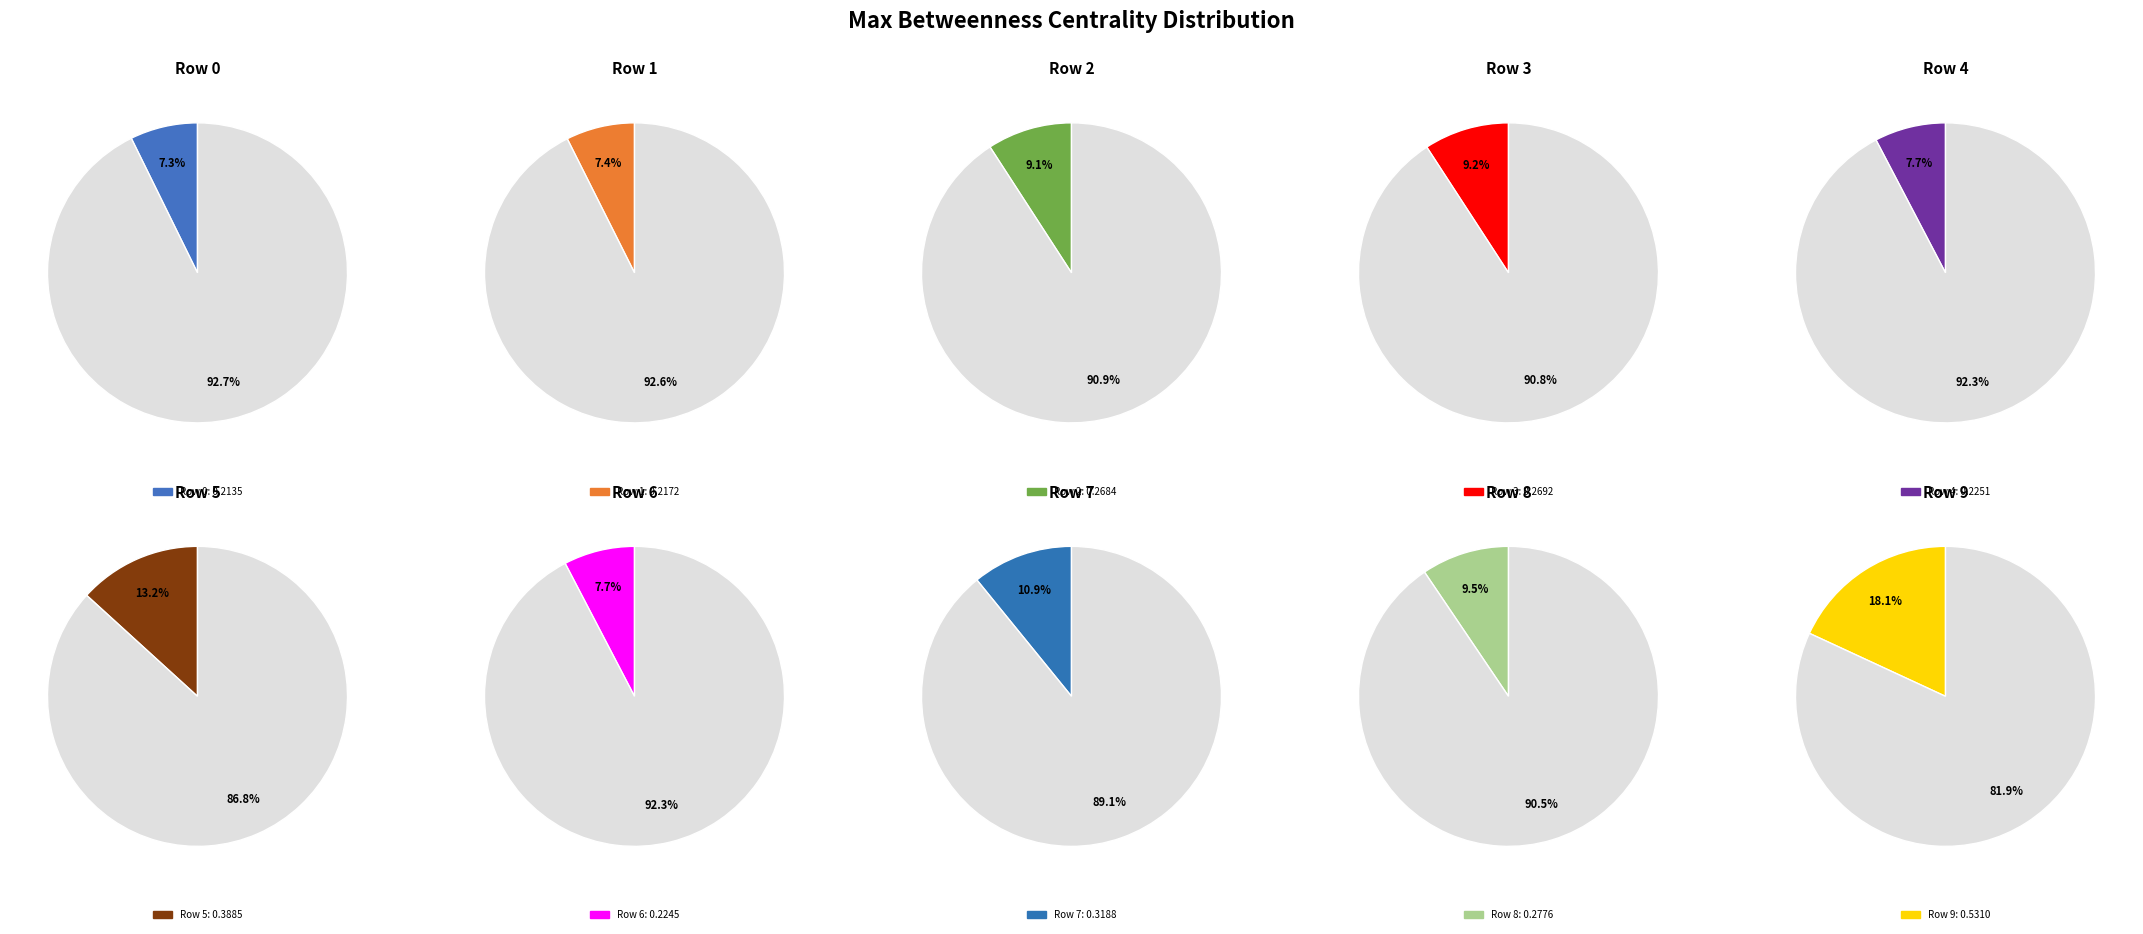

The Row 4 slice represents 8% of the pie. True or false?

True